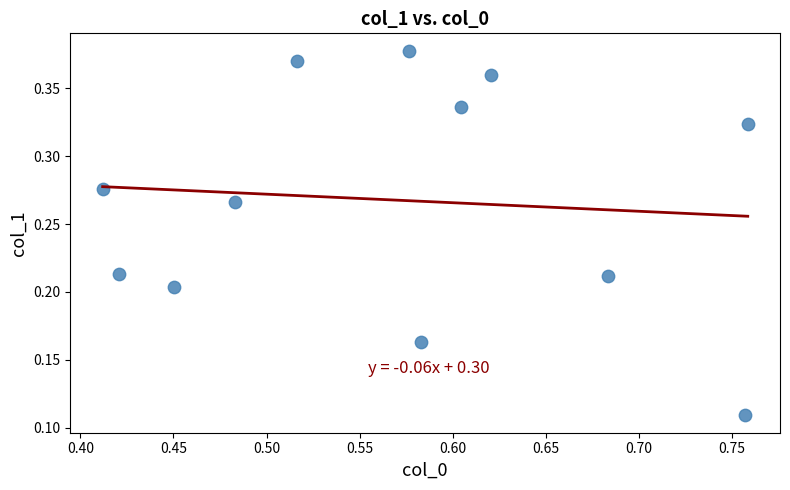

What is the average X value?

0.6